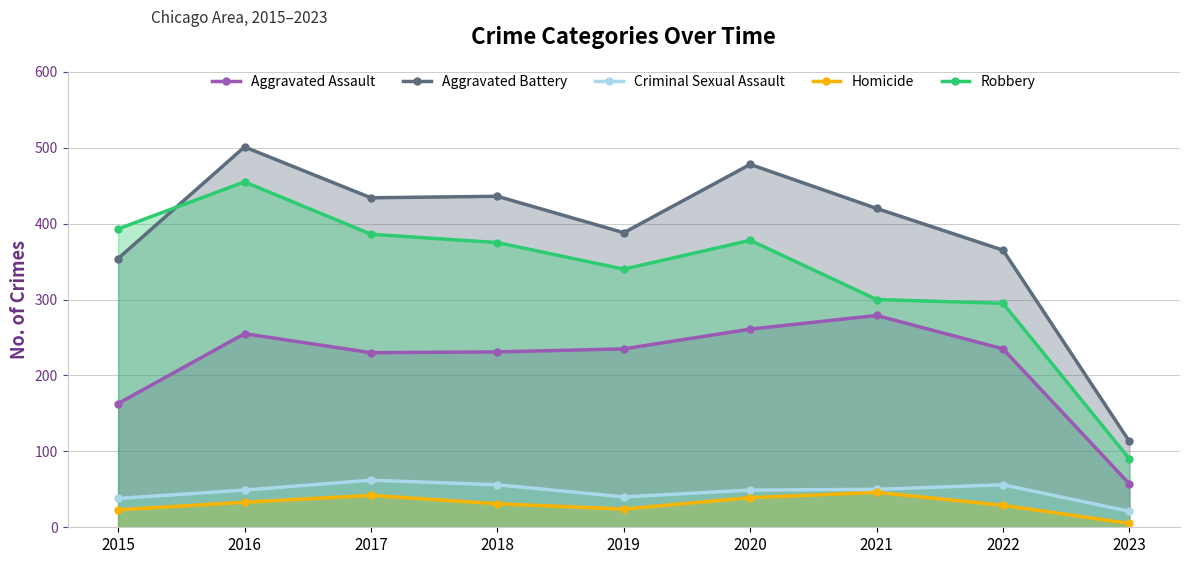

What is the value of the Aggravated Battery point at the 9th from the left?

113